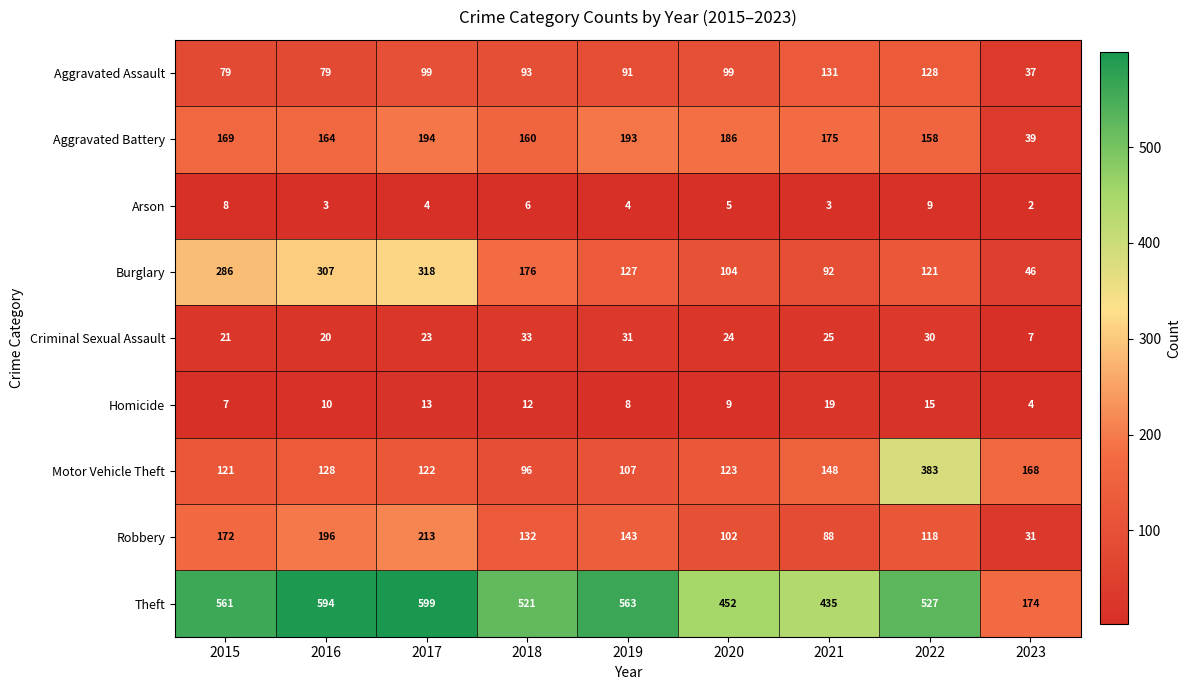

At which label does Homicide reach its minimum?

2023